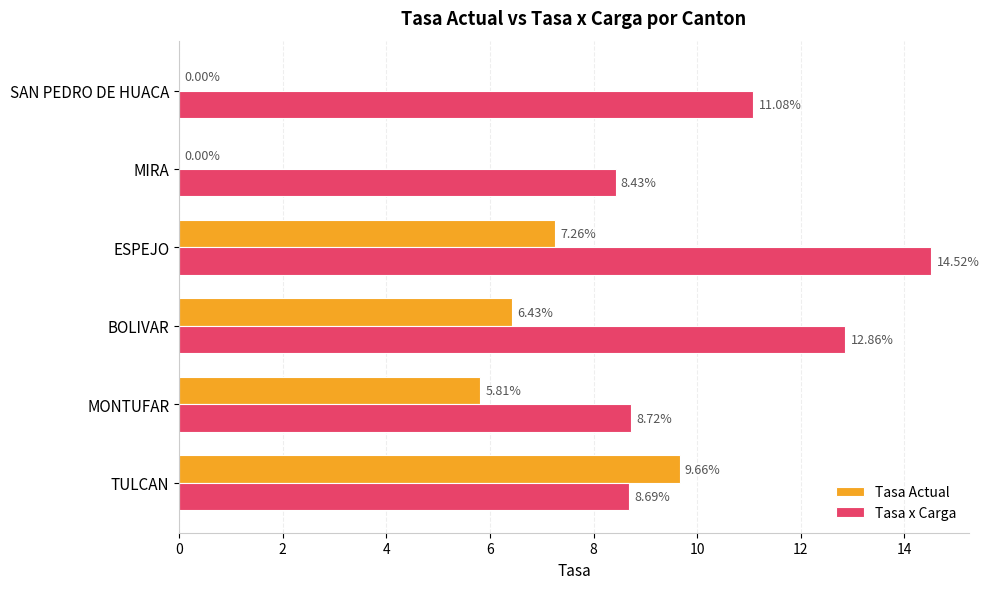

Which category has the highest value across all series?

ESPEJO